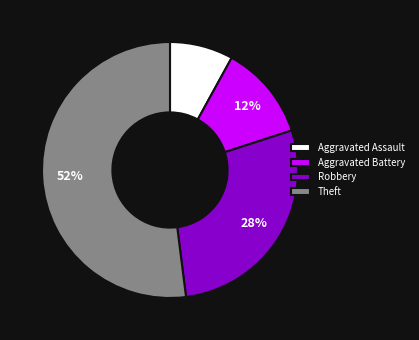

How many segments does this pie chart have?

4